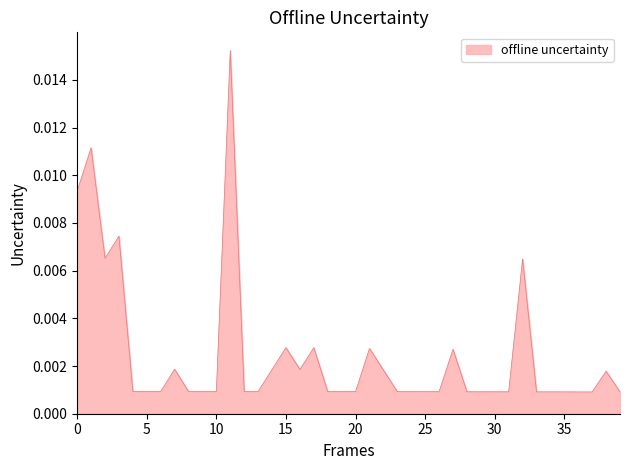

Does the chart display data point markers on the line(s)?

No